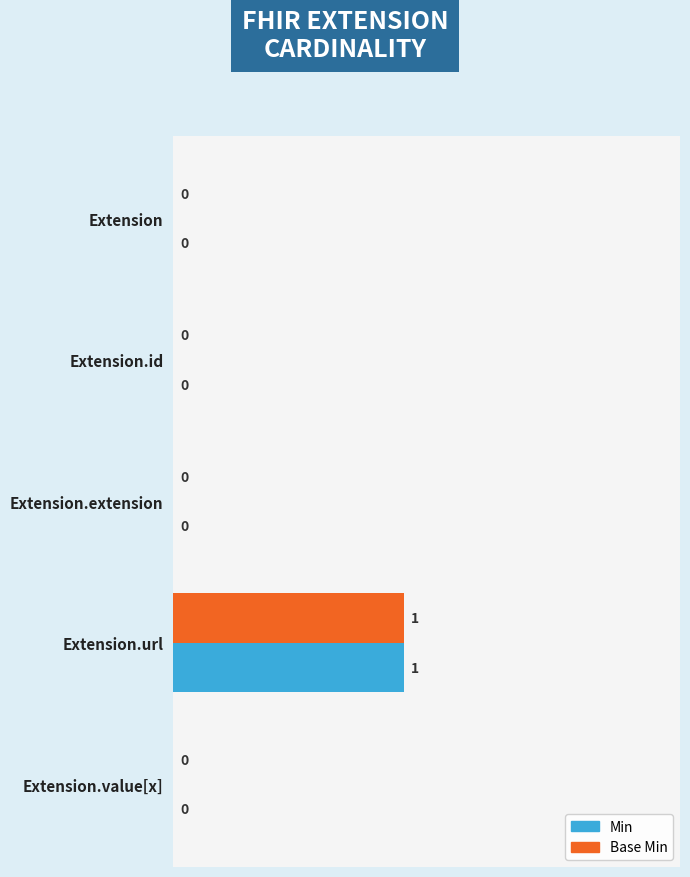

The value of Min at Extension.value[x] is 0. True or false?

True